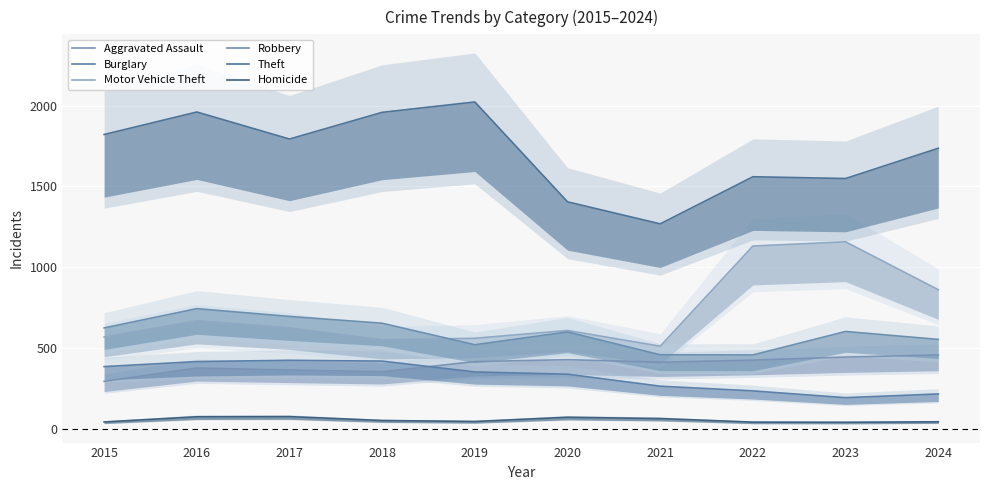

At how many categories does at least one series exceed 824?

10